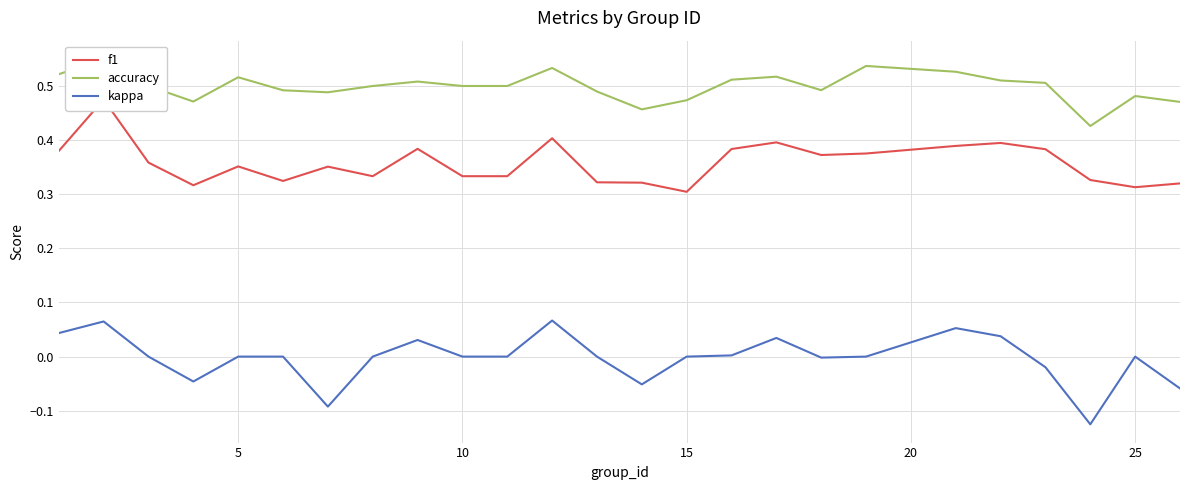

Is this an area chart (filled region under the line)?

No